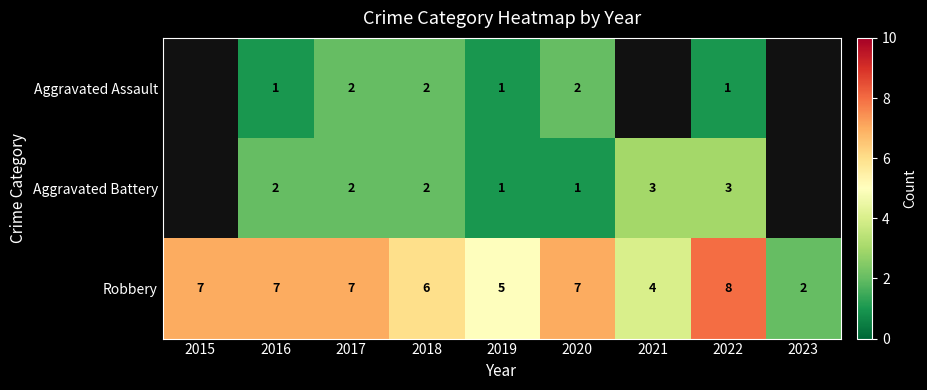

What is the total value across all series at 2018?

10